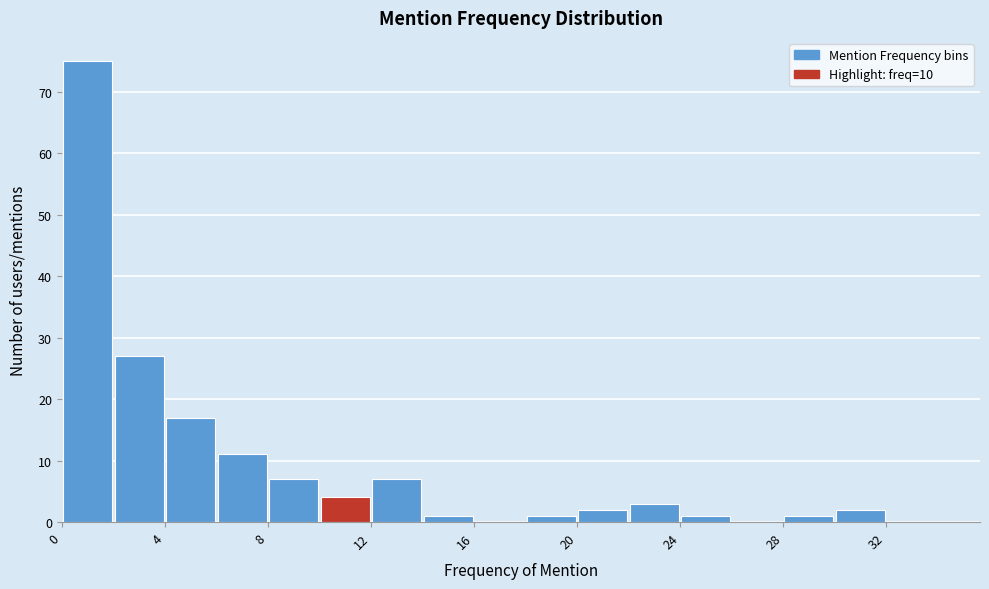

Over which range of the x-axis is the bar tallest?

0 to 2